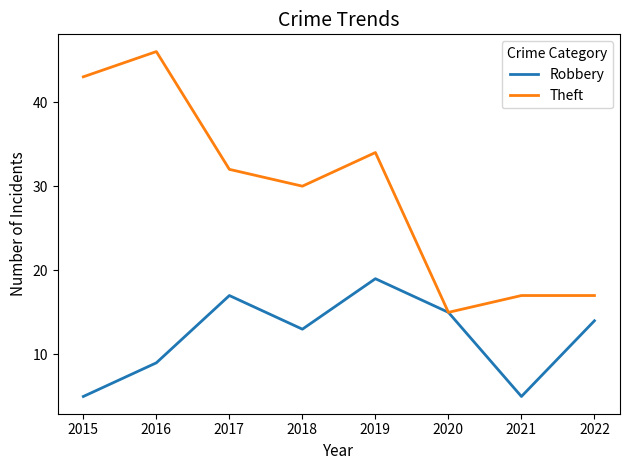

Is the value of Theft at 2020 greater than the value of Robbery at 2022?

Yes